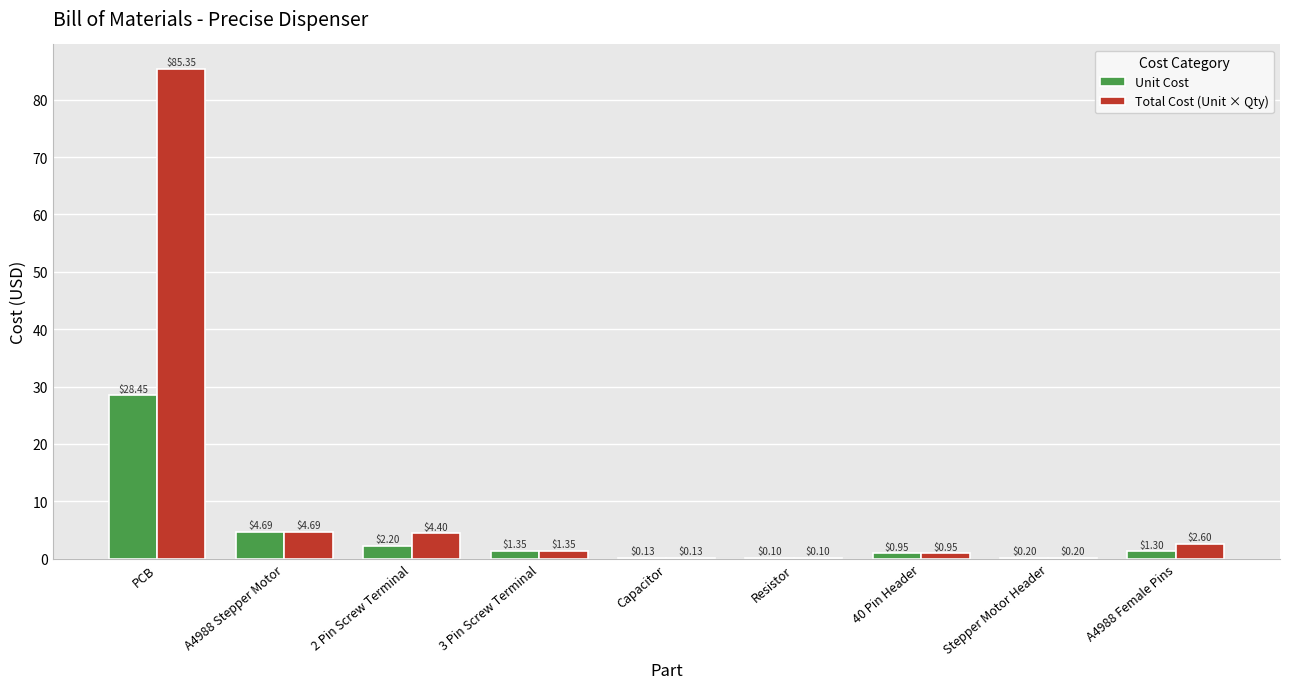

At which label is Total Cost (Unit × Qty) closest to 42?

A4988 Stepper Motor